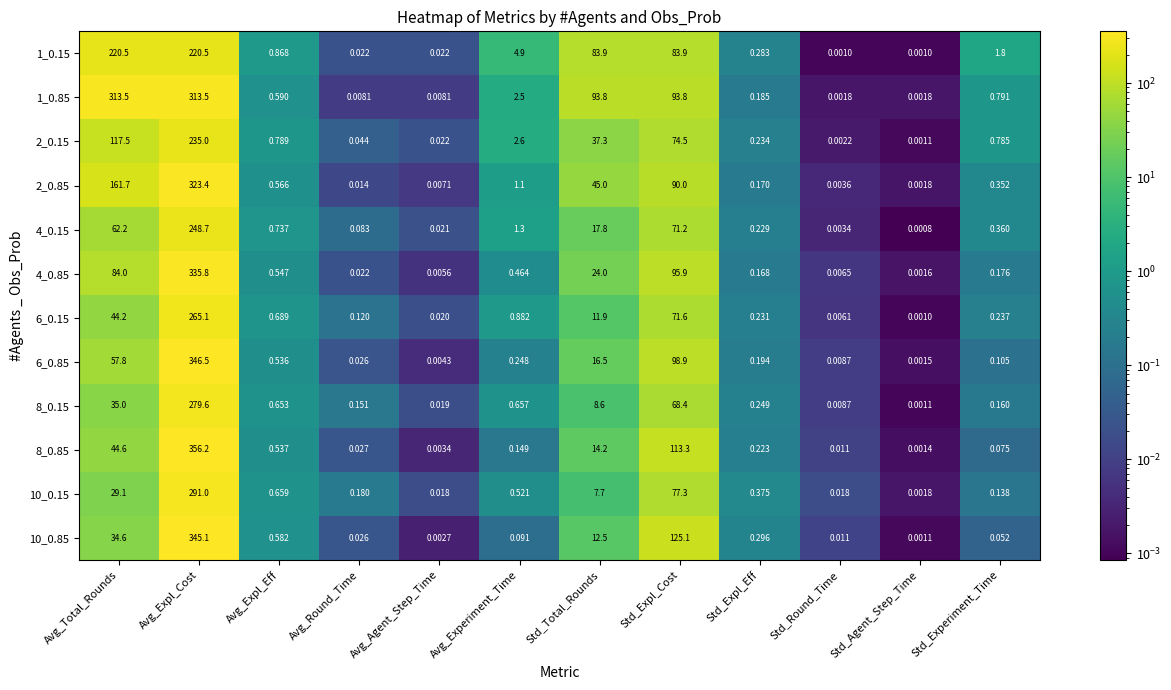

Rank the categories by 2_0.15 value from lowest to highest.

Std_Agent_Step_Time, Std_Round_Time, Avg_Agent_Step_Time, Avg_Round_Time, Std_Expl_Eff, Std_Experiment_Time, Avg_Expl_Eff, Avg_Experiment_Time, Std_Total_Rounds, Std_Expl_Cost, Avg_Total_Rounds, Avg_Expl_Cost